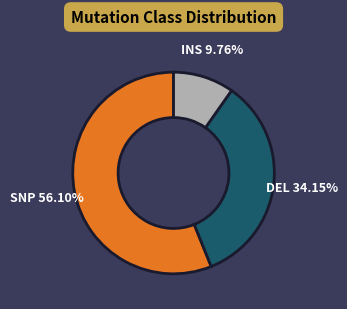

How many segments does this pie chart have?

3